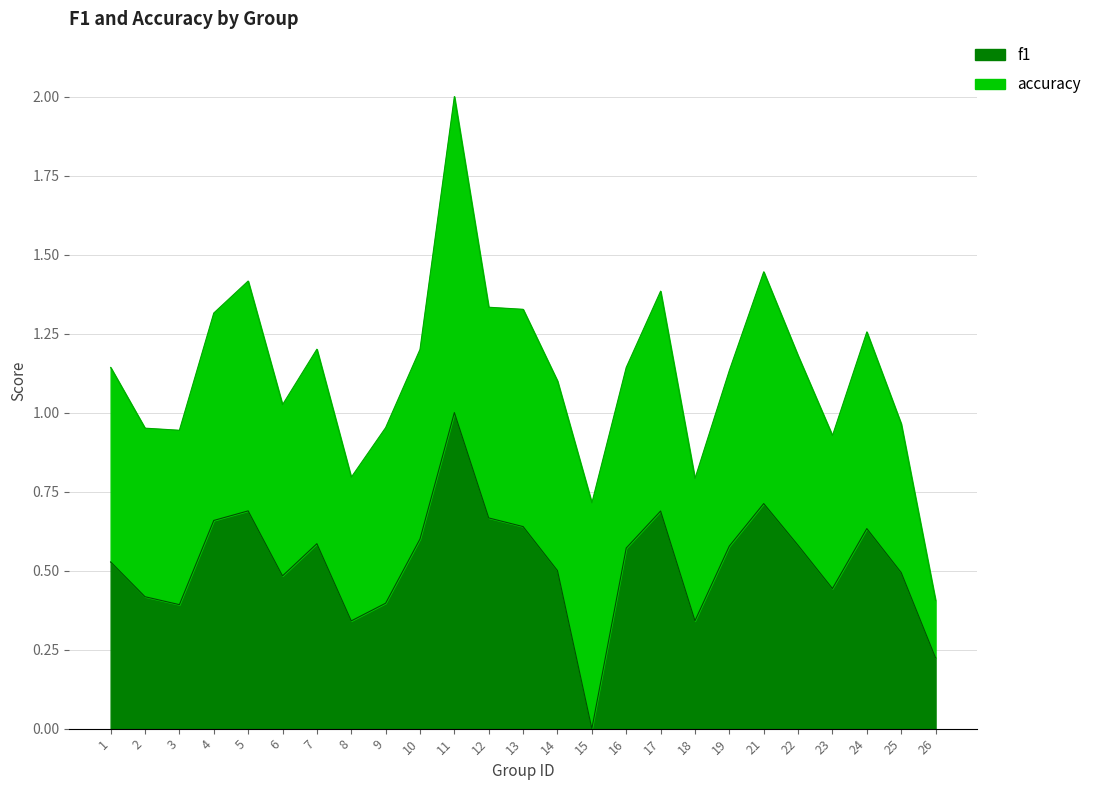

What is the sum of the values at 8 and 12?

1.0